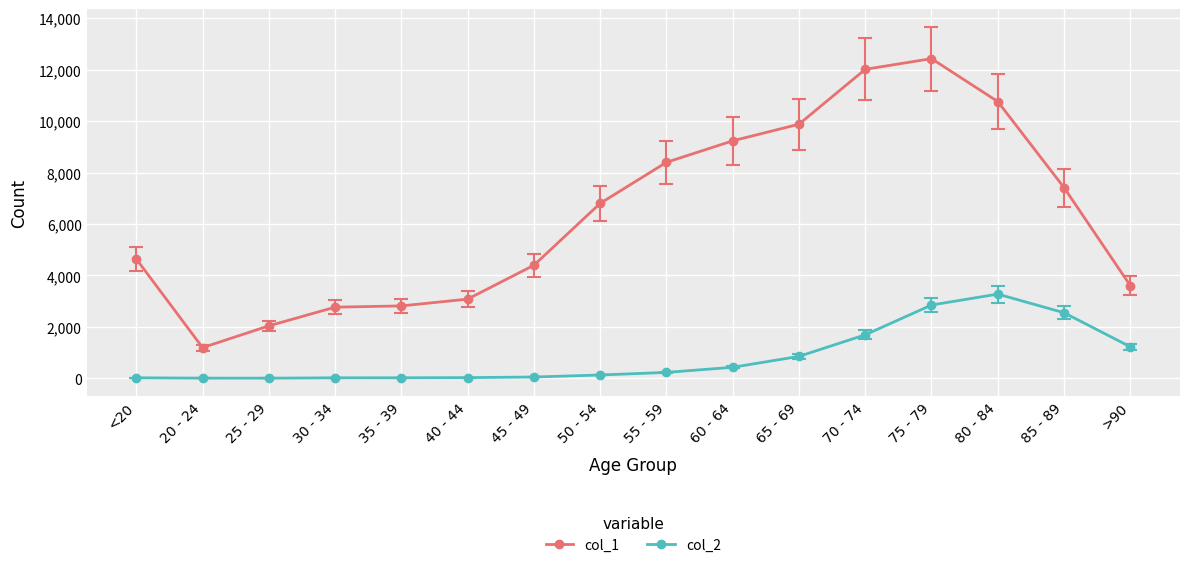

At which label does col_2 reach its peak?

80 - 84